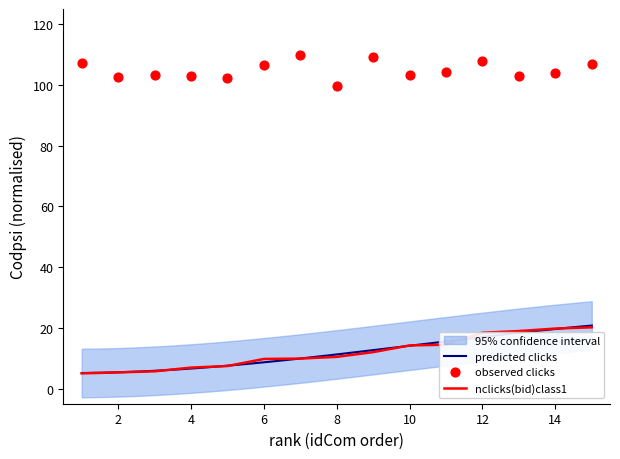

Which series has the largest total across all categories?

observed clicks